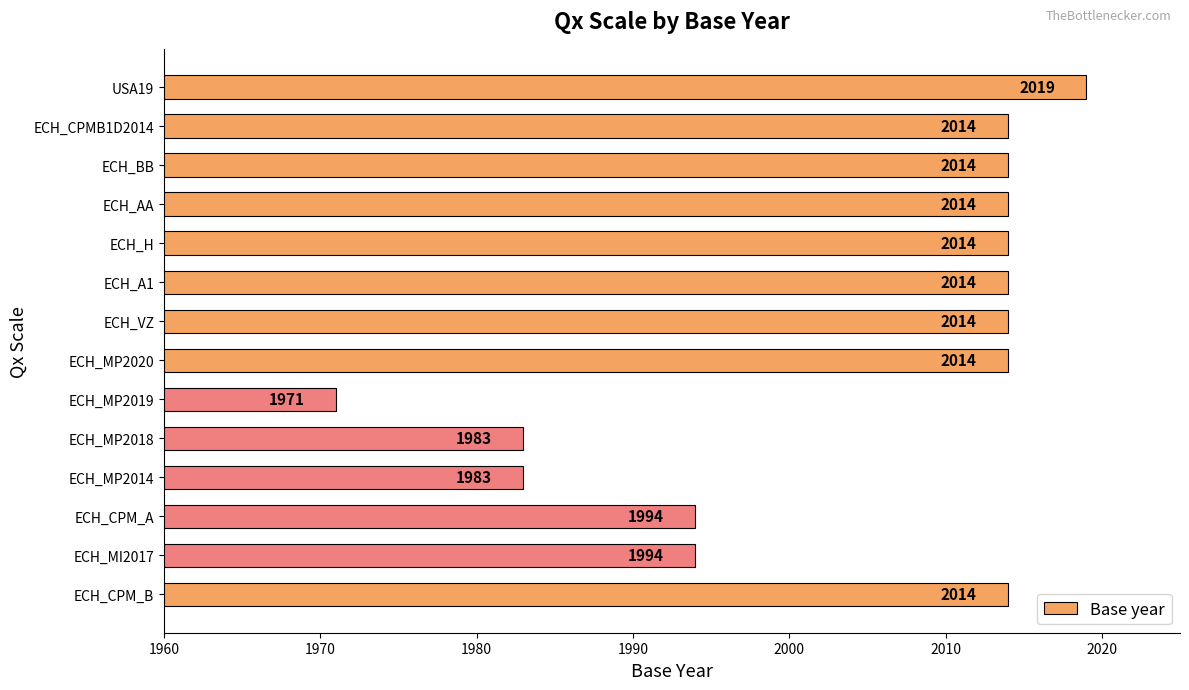

Reading bottom to top, what are all the values shown in this chart?

2014	1994	1994	1983	1983	1971	2014	2014	2014	2014	2014	2014	2014	2019